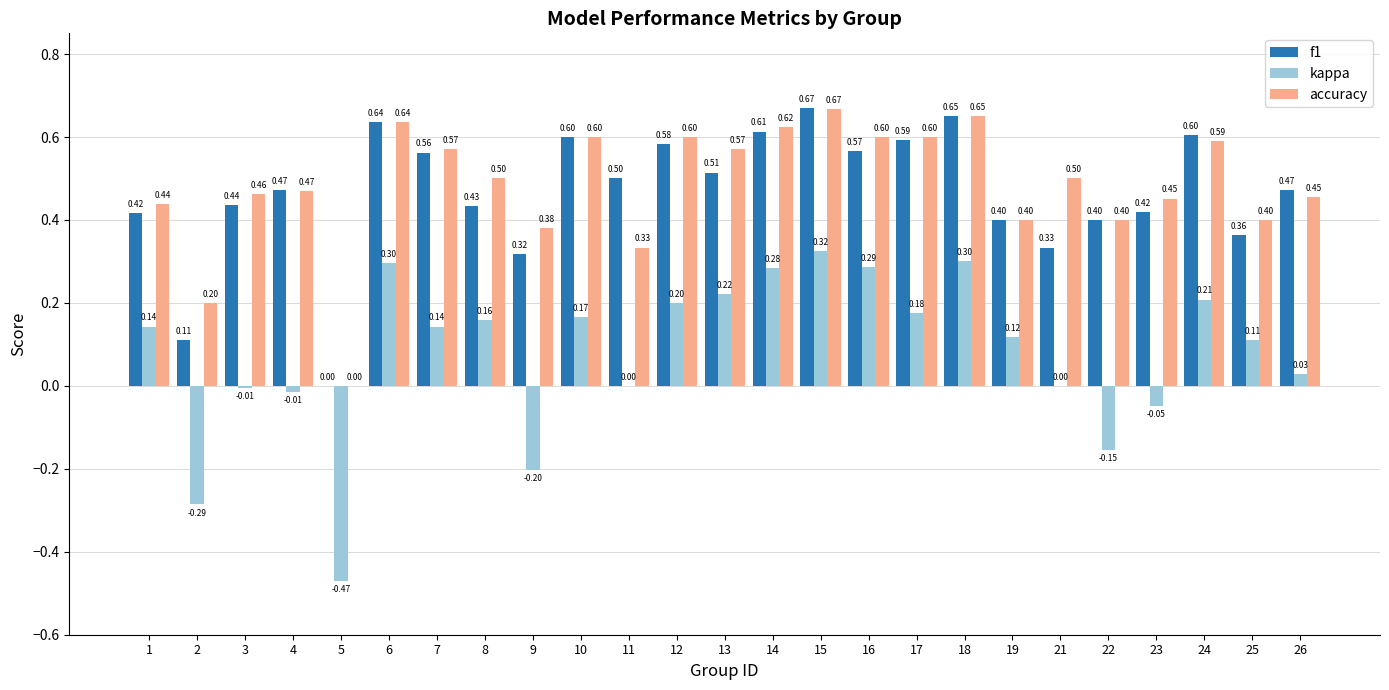

Does the chart contain stacked bars?

No